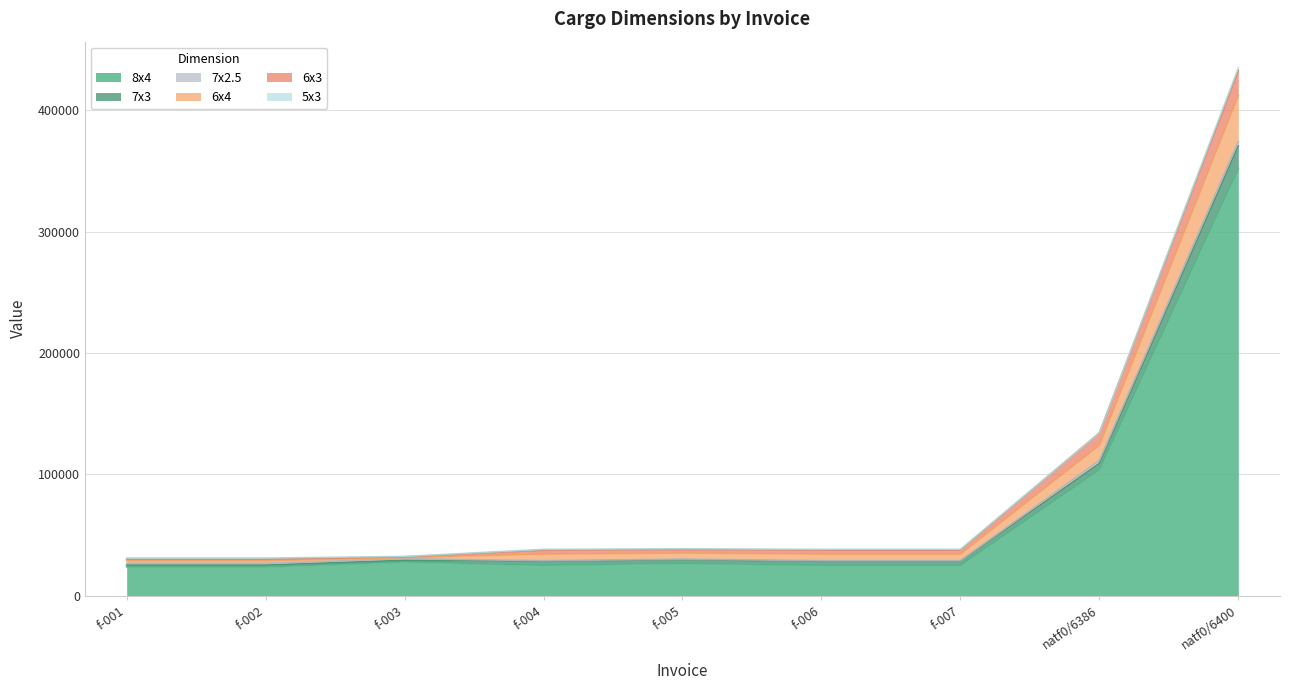

What position from the right is f-002?

8